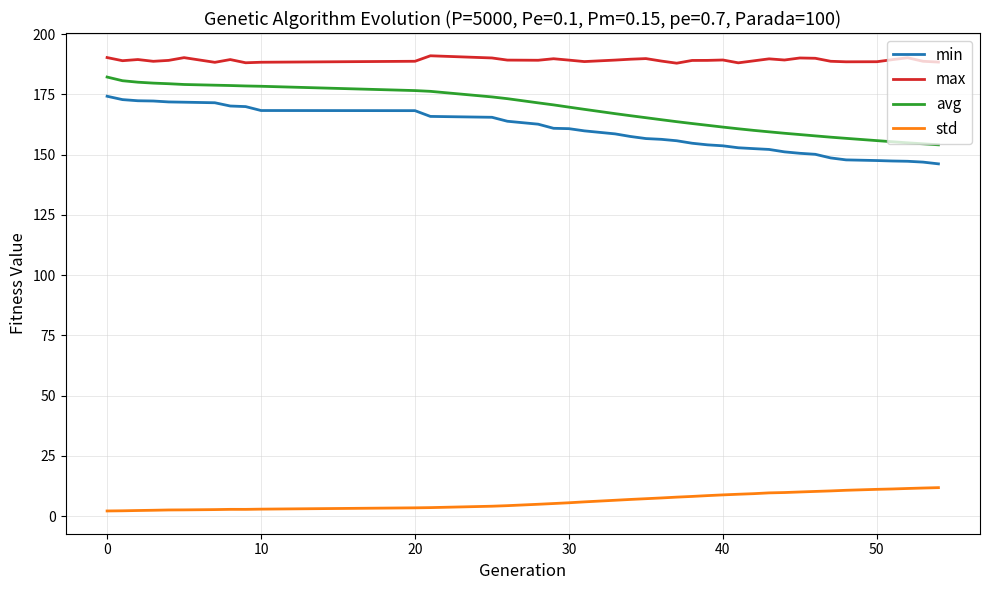

True or false: avg and std cross at least once.

False